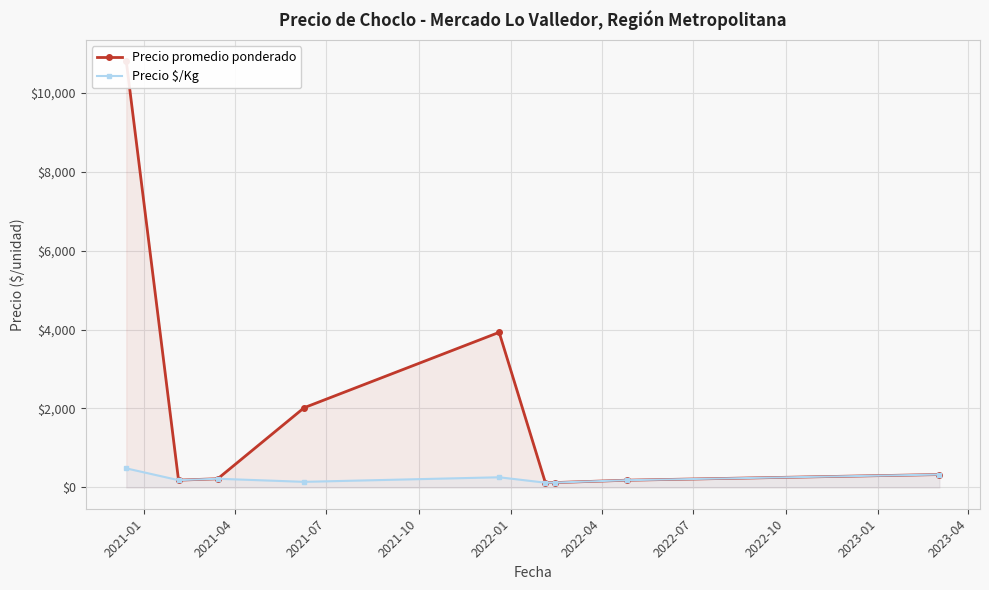

What is the value of the Precio $/Kg point at the 1st from the left?

482.8